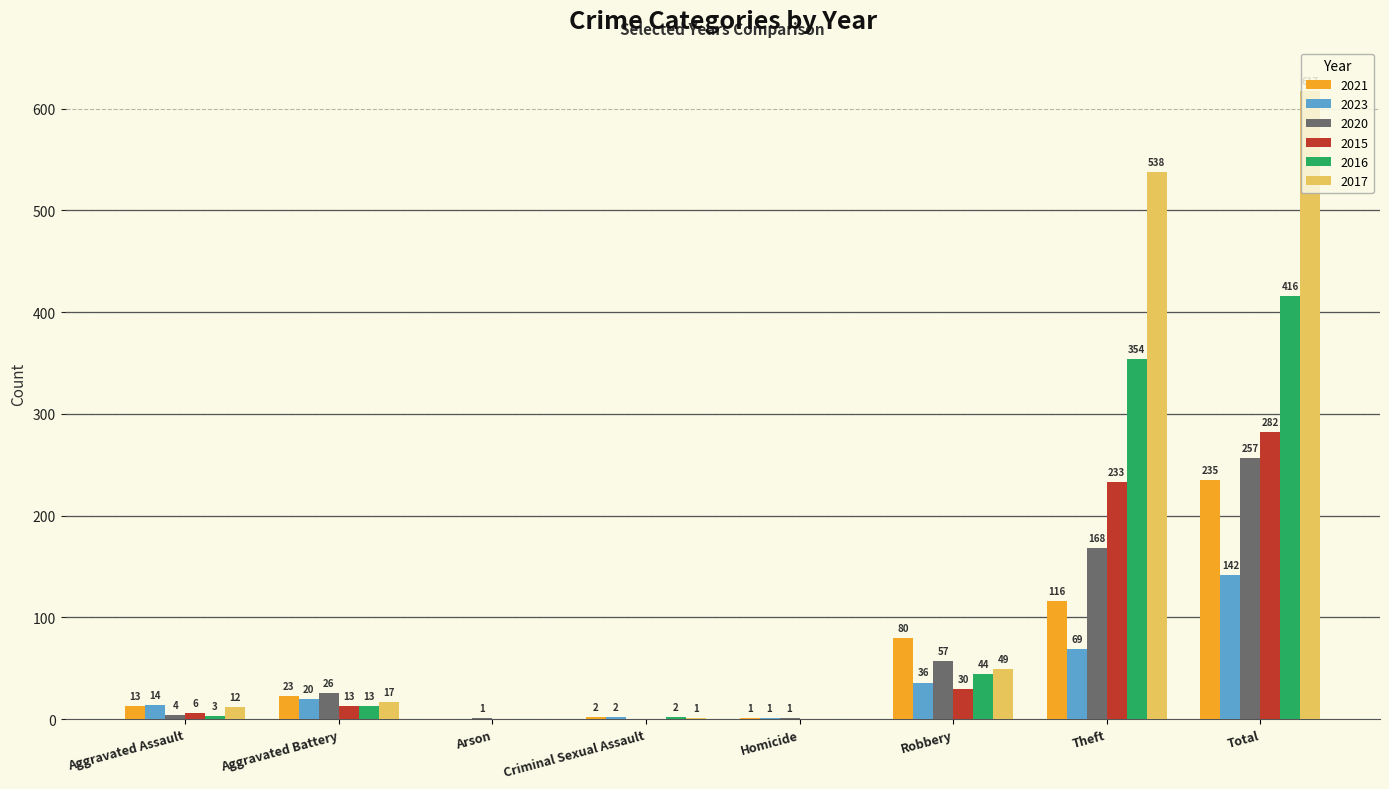

Is it true that 2017 equals -186 at Homicide?

False